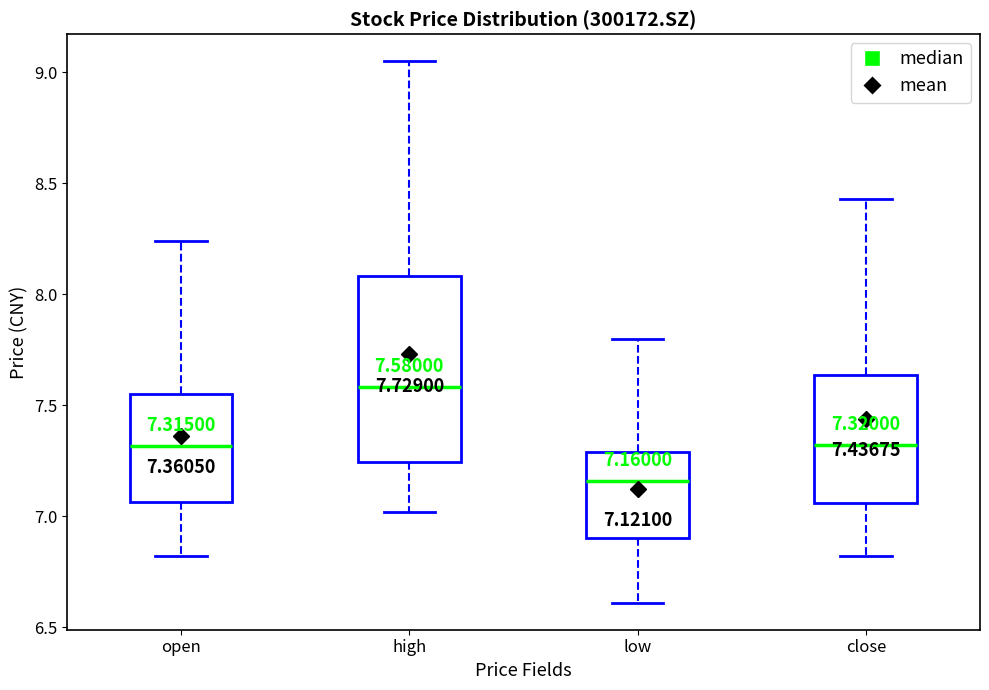

Which box is the tallest, from its lower edge to its upper edge?

high